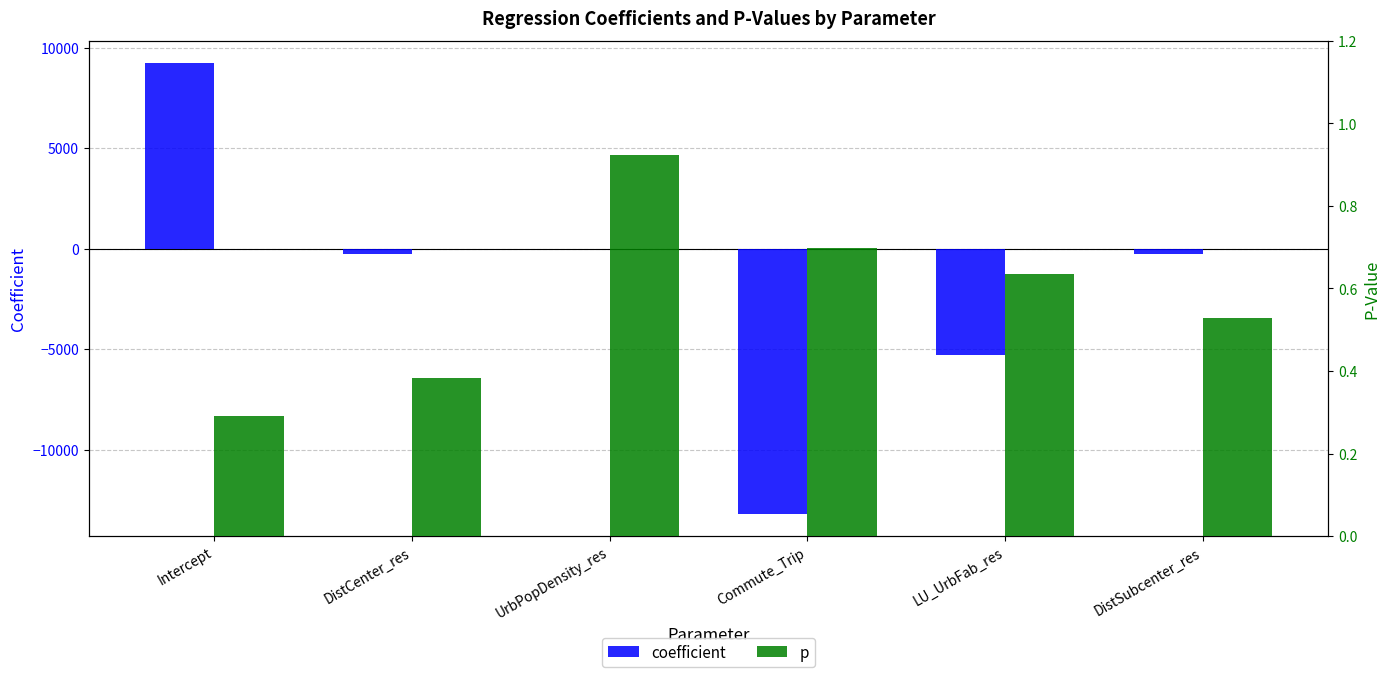

Between Intercept and DistSubcenter_res, which series saw the biggest shift?

coefficient